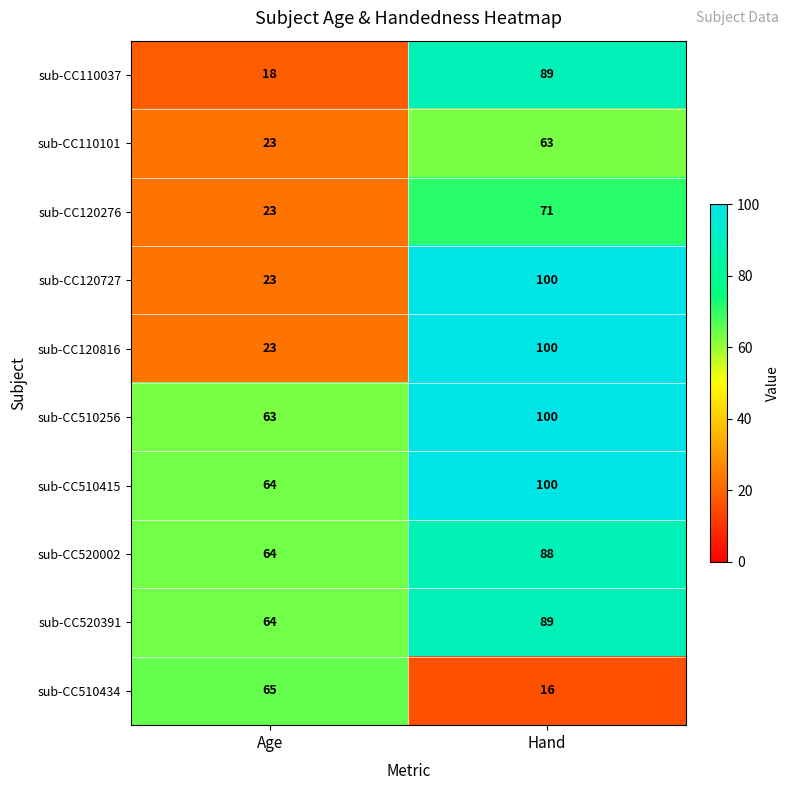

The value of sub-CC510415 at Age is 64. True or false?

True